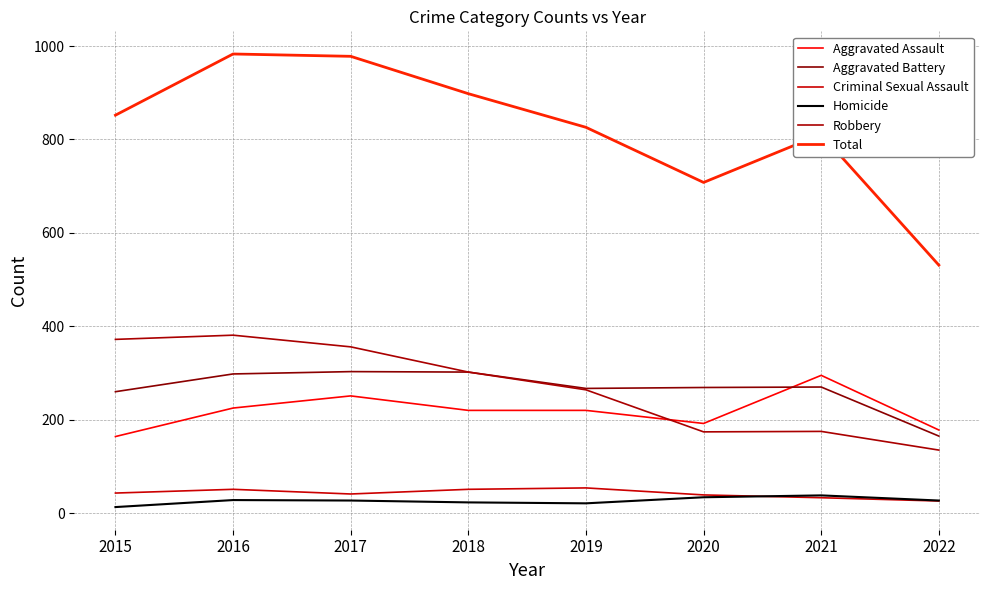

Which series has the widest spread of values?

Total